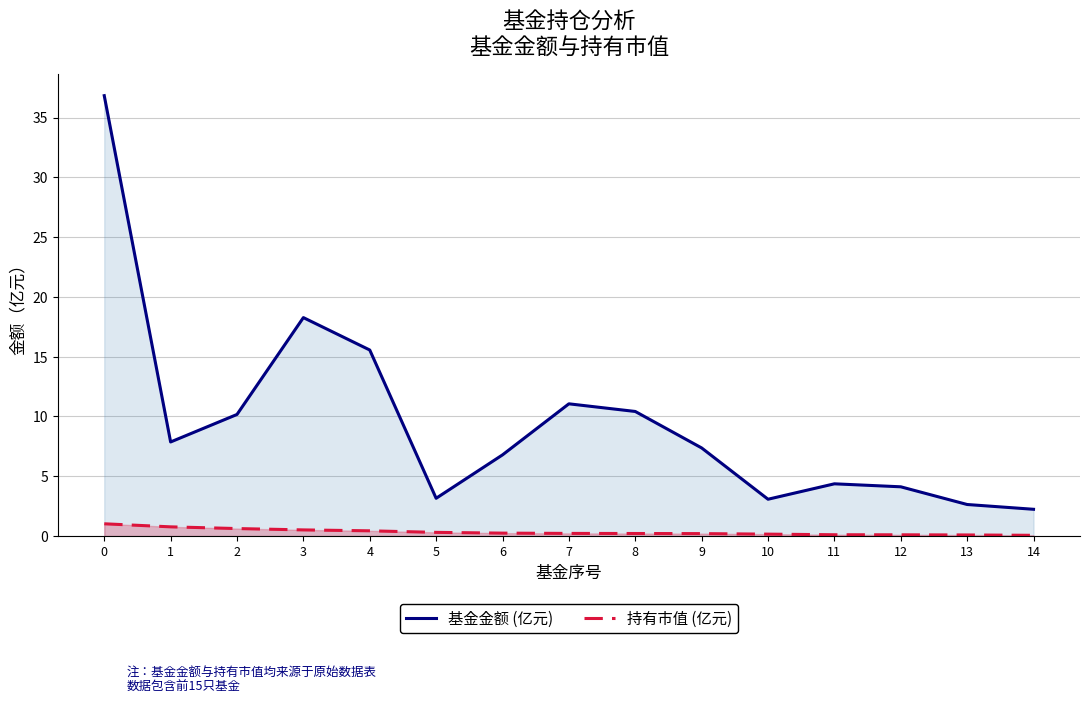

Read the 基金金额 (亿元) value at 6.

6.8